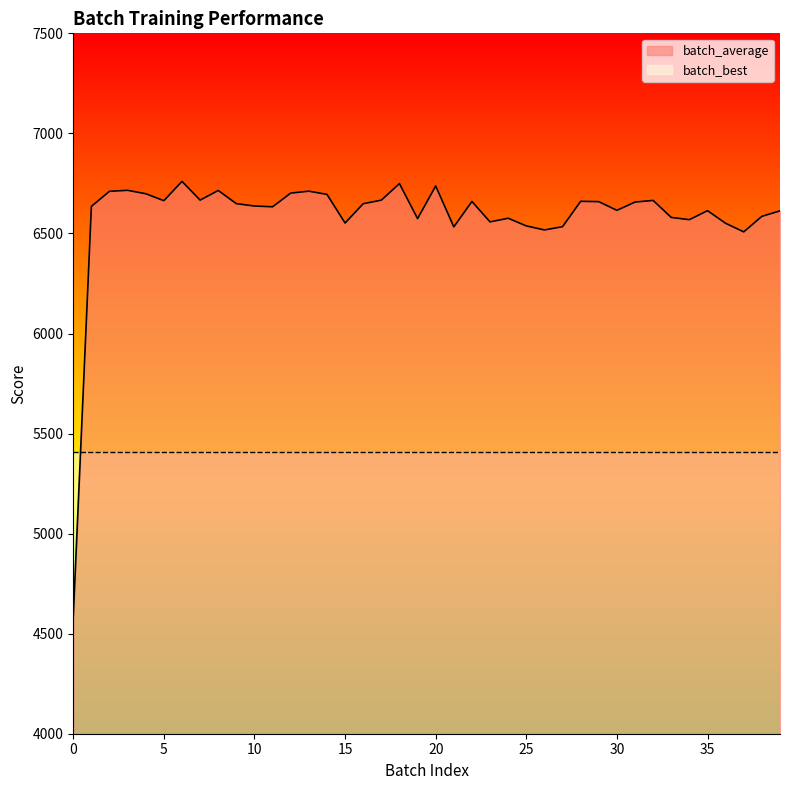

What is the label of the 11th point from the left?

10